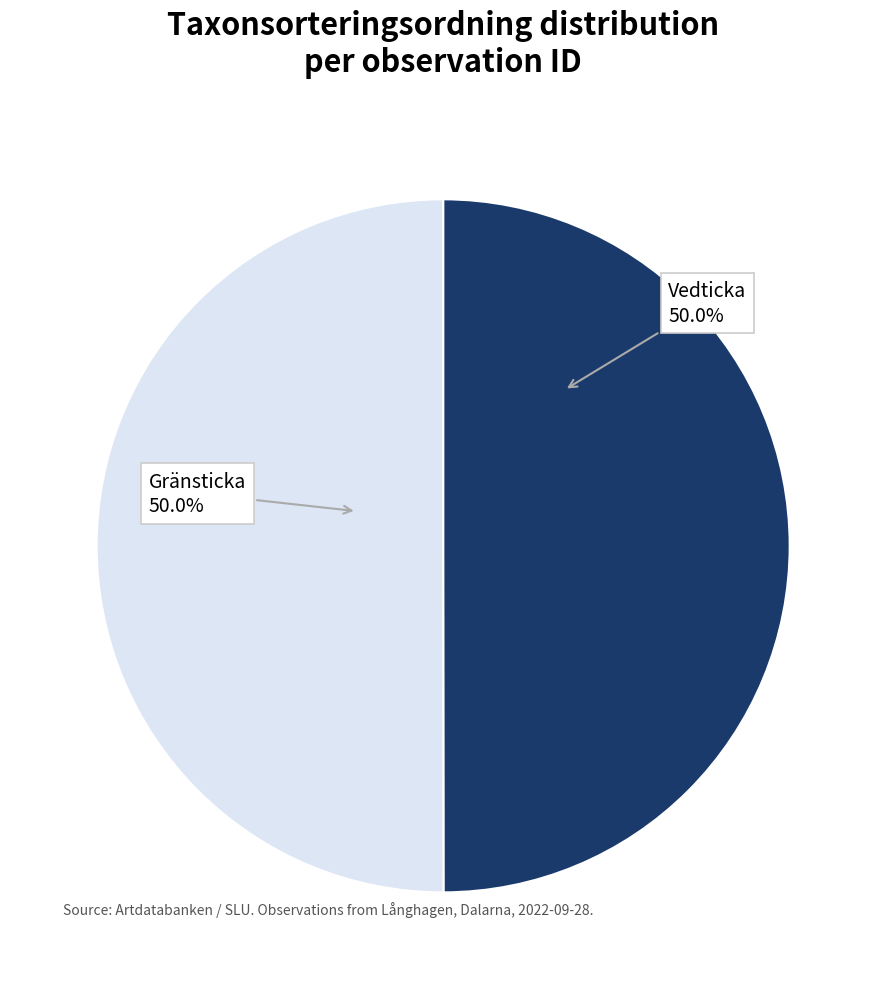

Do Gränsticka and Vedticka together represent more than half of the pie?

Yes